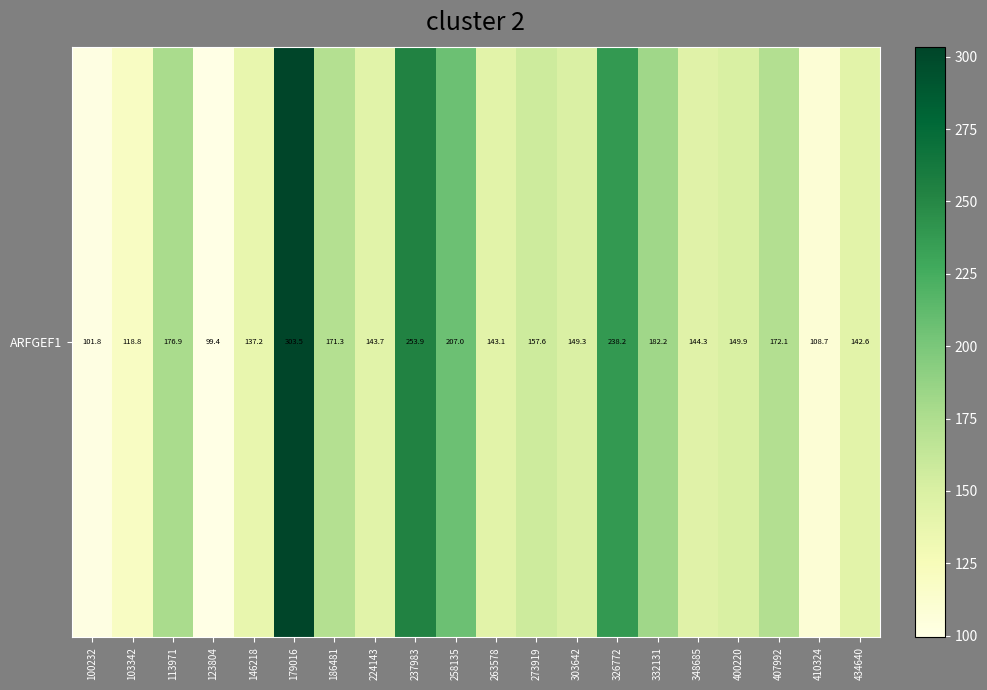

Reading left to right, what are all the values shown in this chart?

101.8	118.8	176.9	99.4	137.2	303.5	171.3	143.7	253.9	207.0	143.1	157.6	149.3	238.2	182.2	144.3	149.9	172.1	108.7	142.6